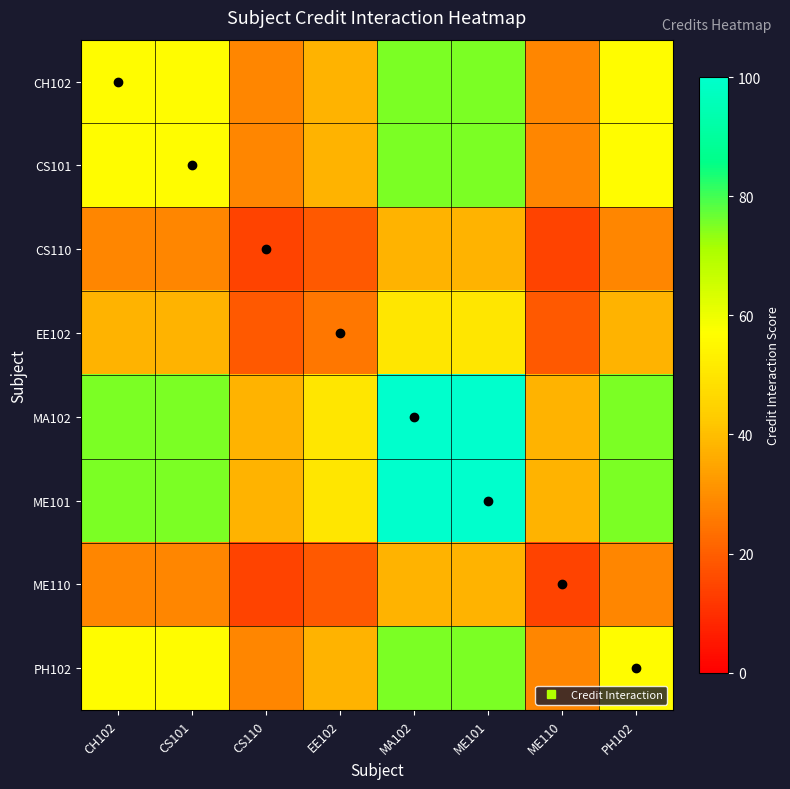

Which category has the lowest value across all series?

CS110